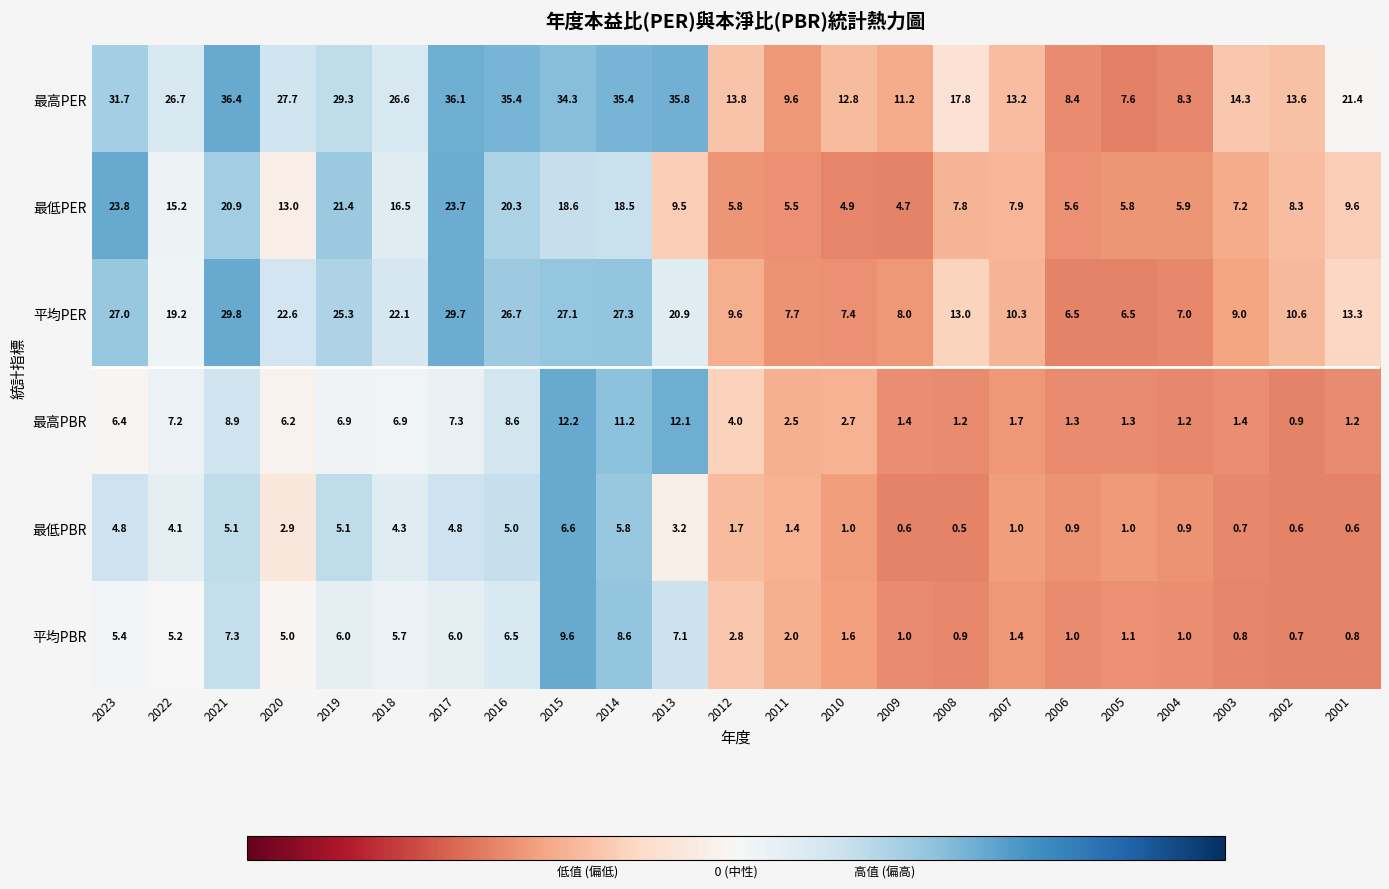

Which series changed the most between 2022 and 2011?

最高PER